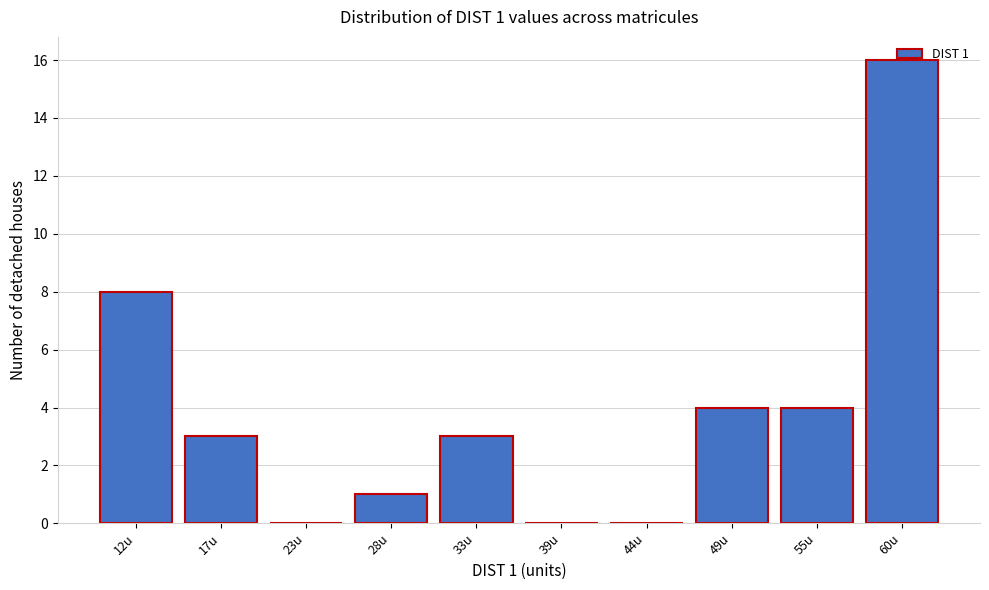

What is the approximate value at 17u?

3